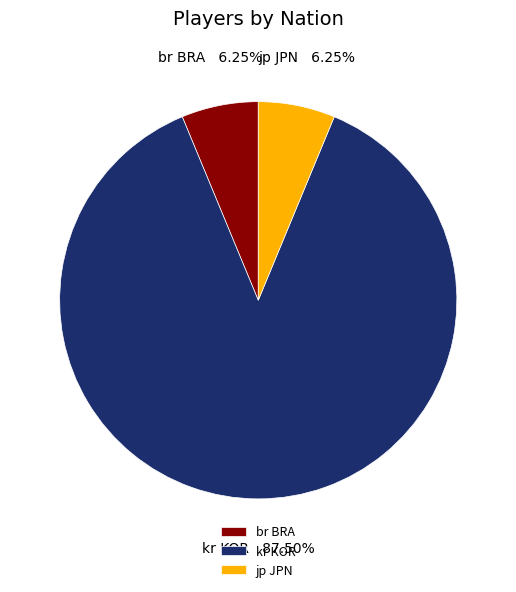

Approximately how many times larger is the value at kr KOR compared to jp JPN?

14.0